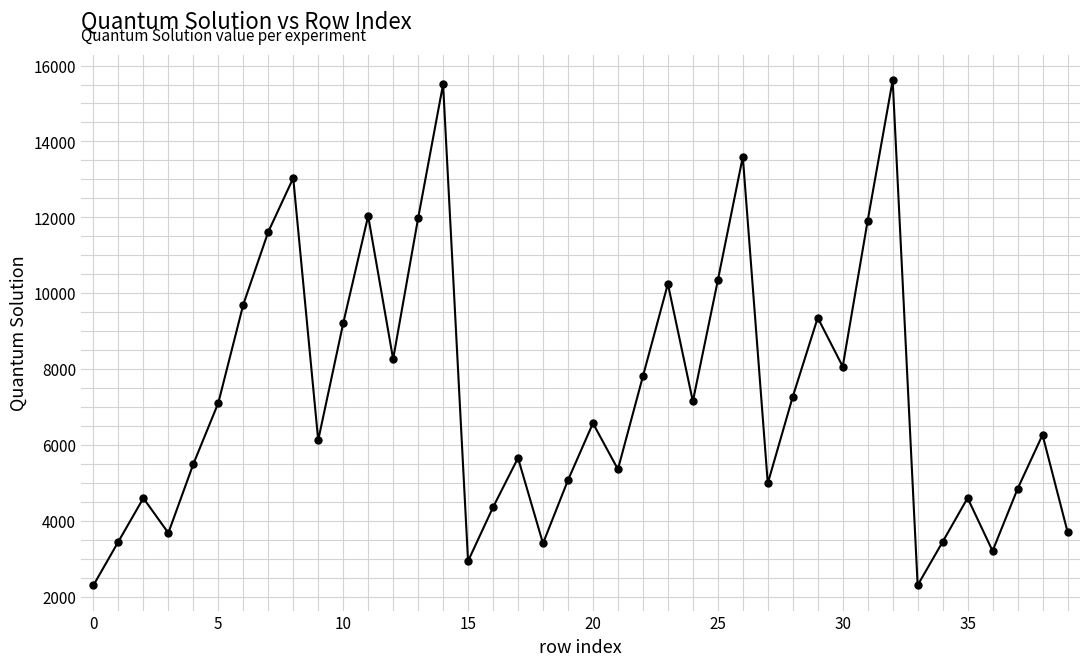

What is the smallest value displayed?

2300